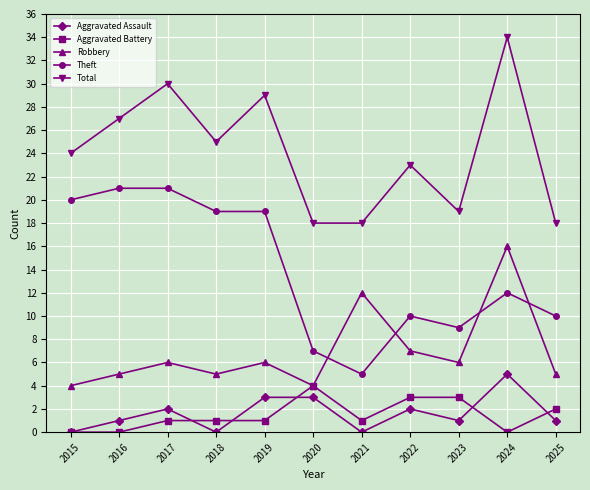

What is the difference between the maximum and minimum values in the Aggravated Assault series?

5